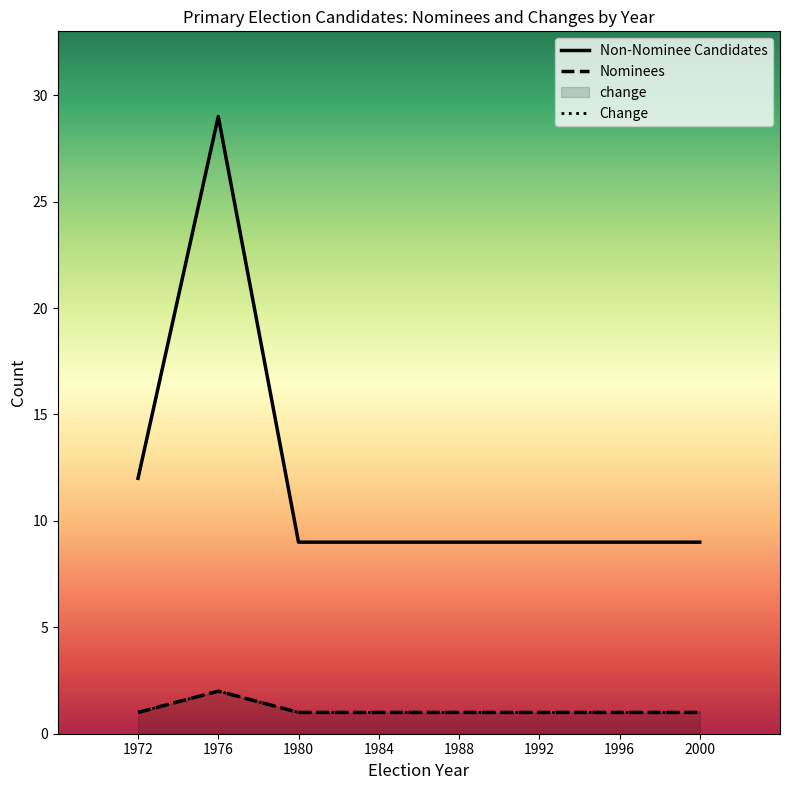

What is the lowest value of the Change series?

1